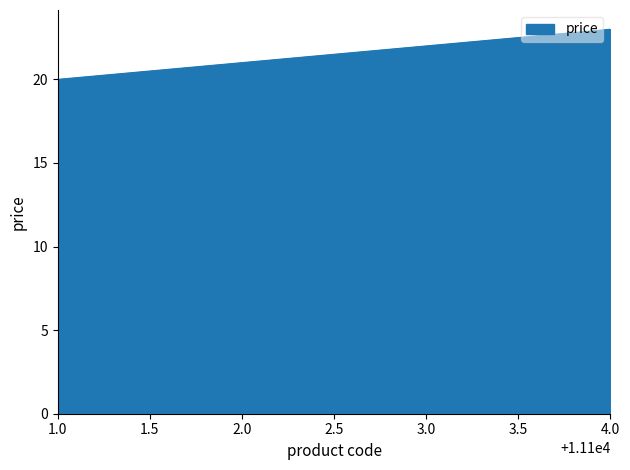

What is the minimum value shown in the chart?

20